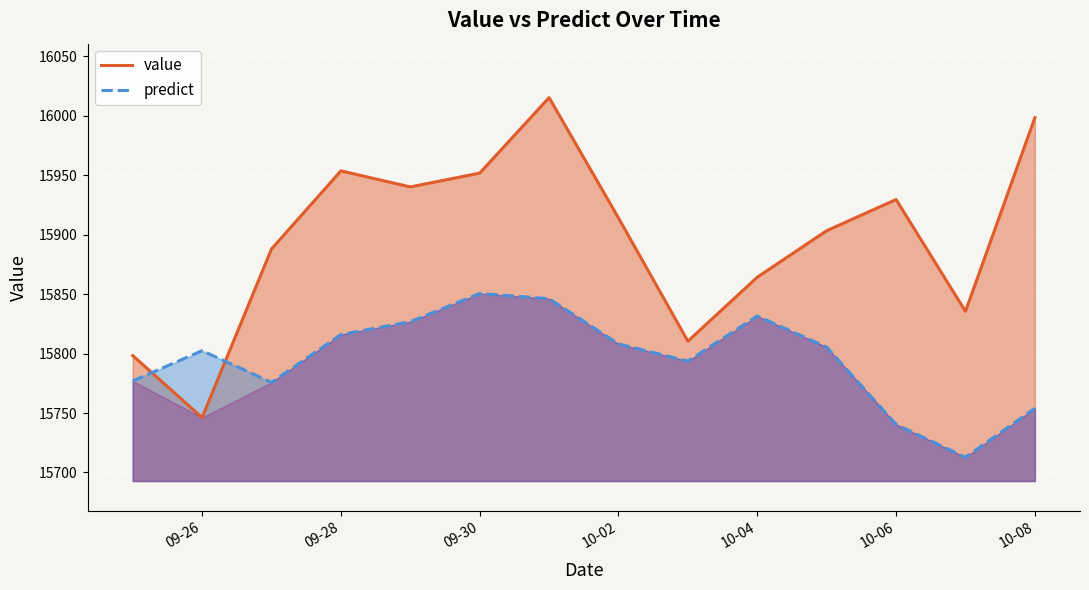

What is the average value of the value series?

15896.3